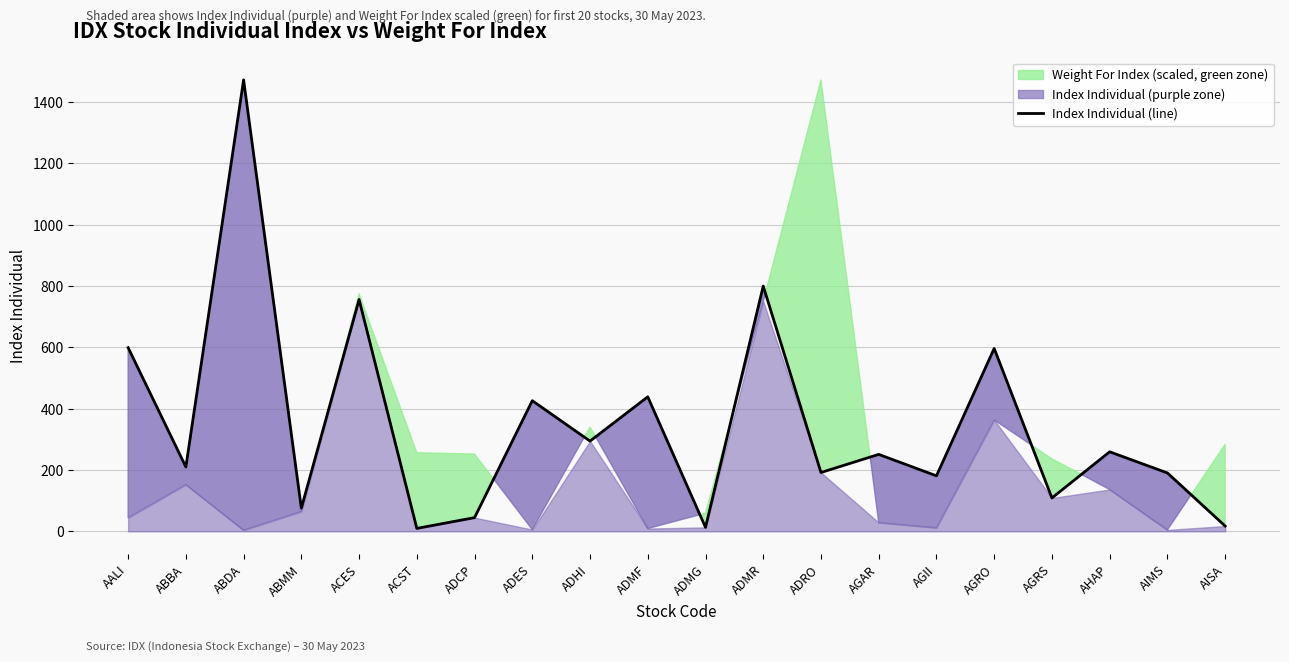

Reading right to left, list all the values displayed in this chart.

AISA=17.2	AIMS=190.4	AHAP=259.3	AGRS=108.7	AGRO=596.5	AGII=180.9	AGAR=250.9	ADRO=191.8	ADMR=800.0	ADMG=12.8	ADMF=438.7	ADHI=294.3	ADES=426.0	ADCP=44.6	ACST=9.5	ACES=756.1	ABMM=75.5	ABDA=1472.5	ABBA=209.9	AALI=599.1